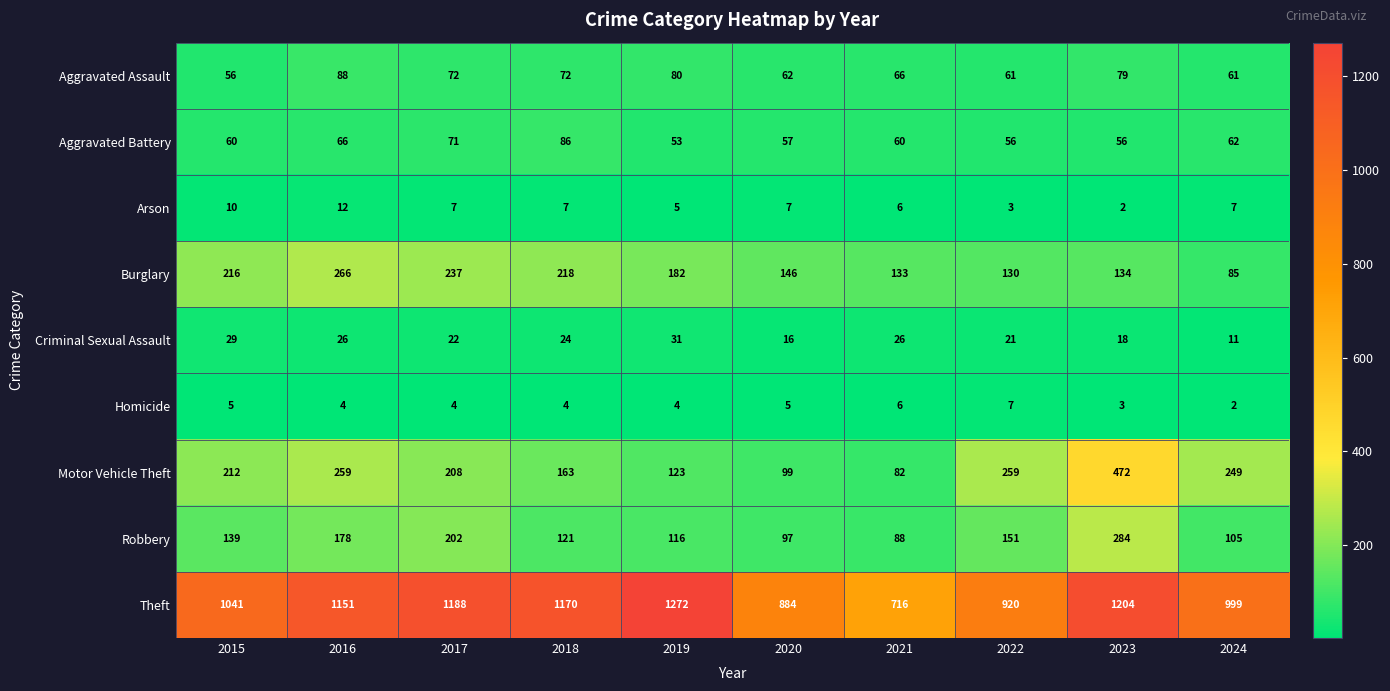

At which label does Aggravated Battery reach its peak?

2018